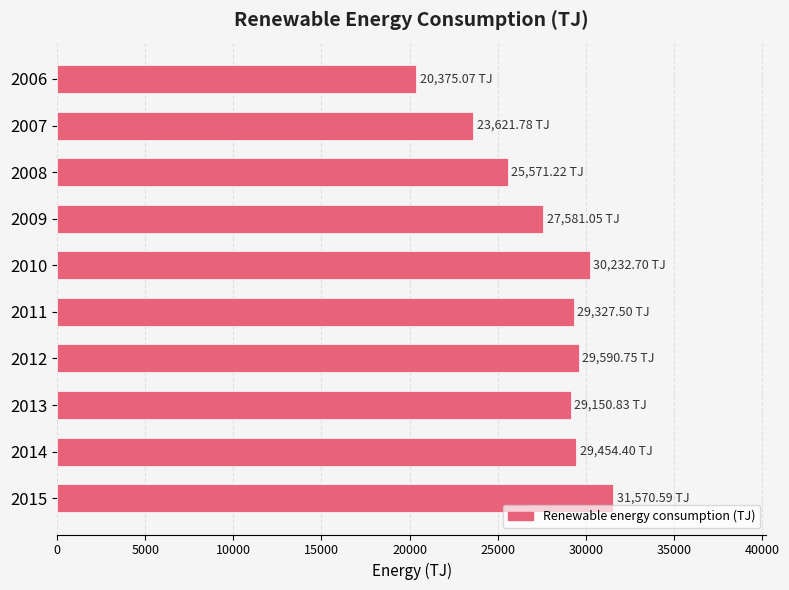

What is the difference between the second highest and second lowest values?

6610.9